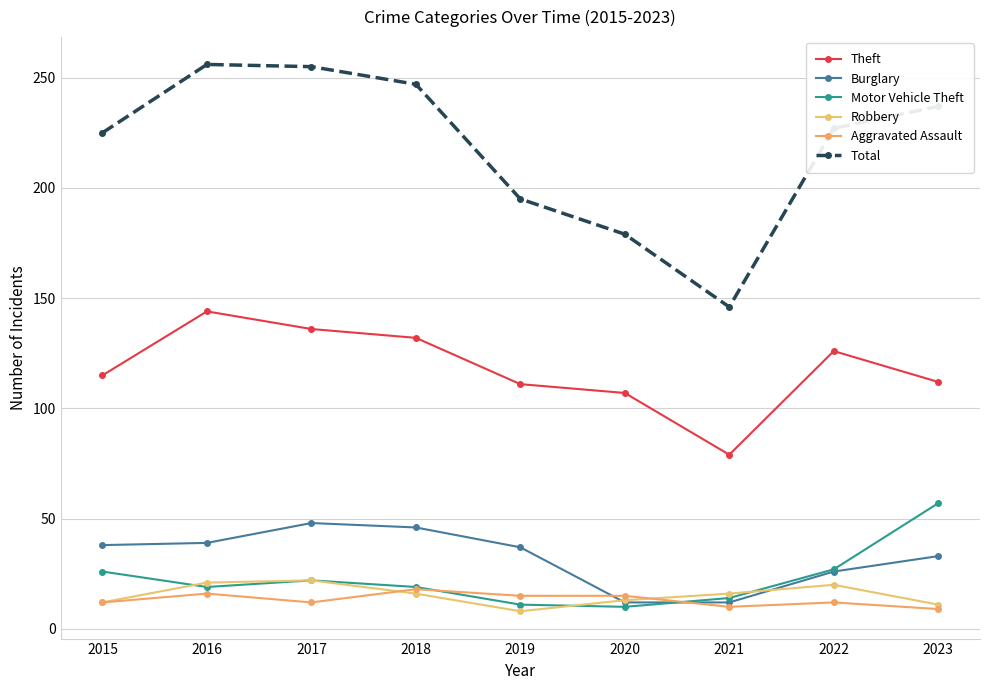

Where is Theft nearest to the value 111?

2019